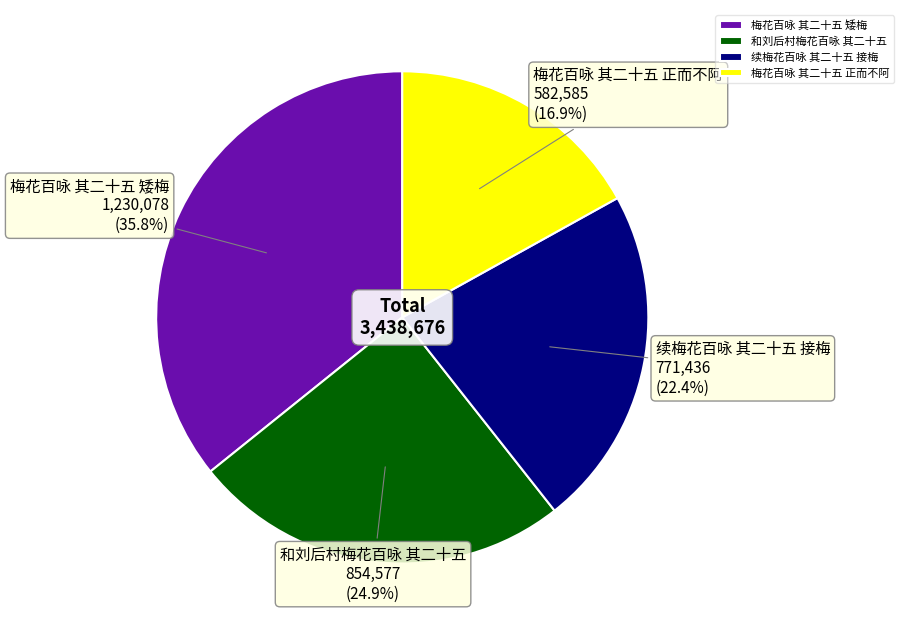

Does 和刘后村梅花百咏 其二十五 account for over 50% of the chart?

No